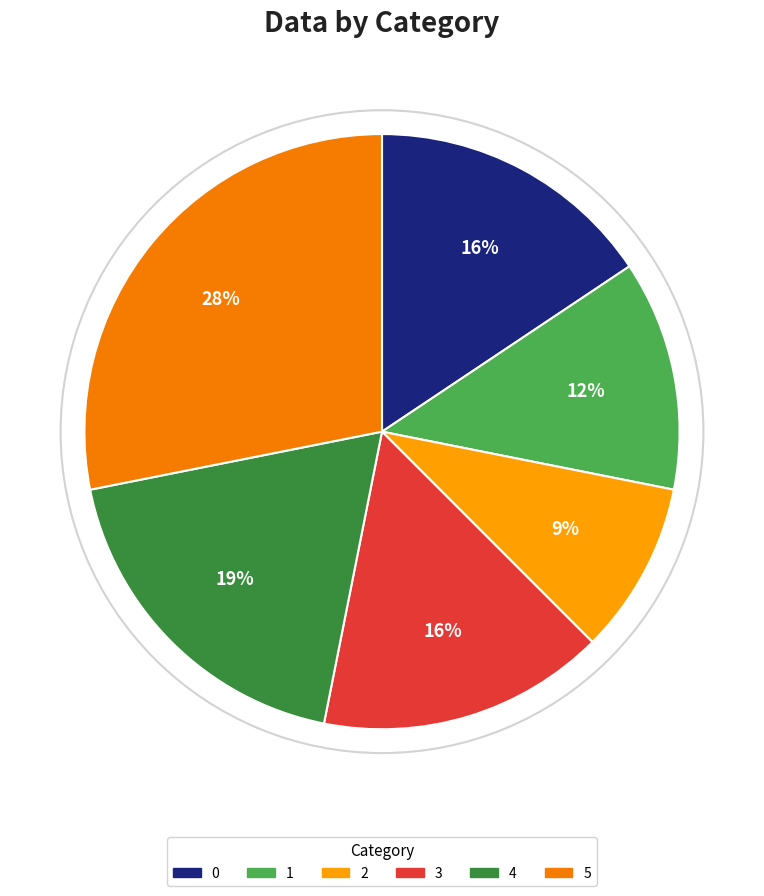

Is it true that 5 is 17% of the pie?

False